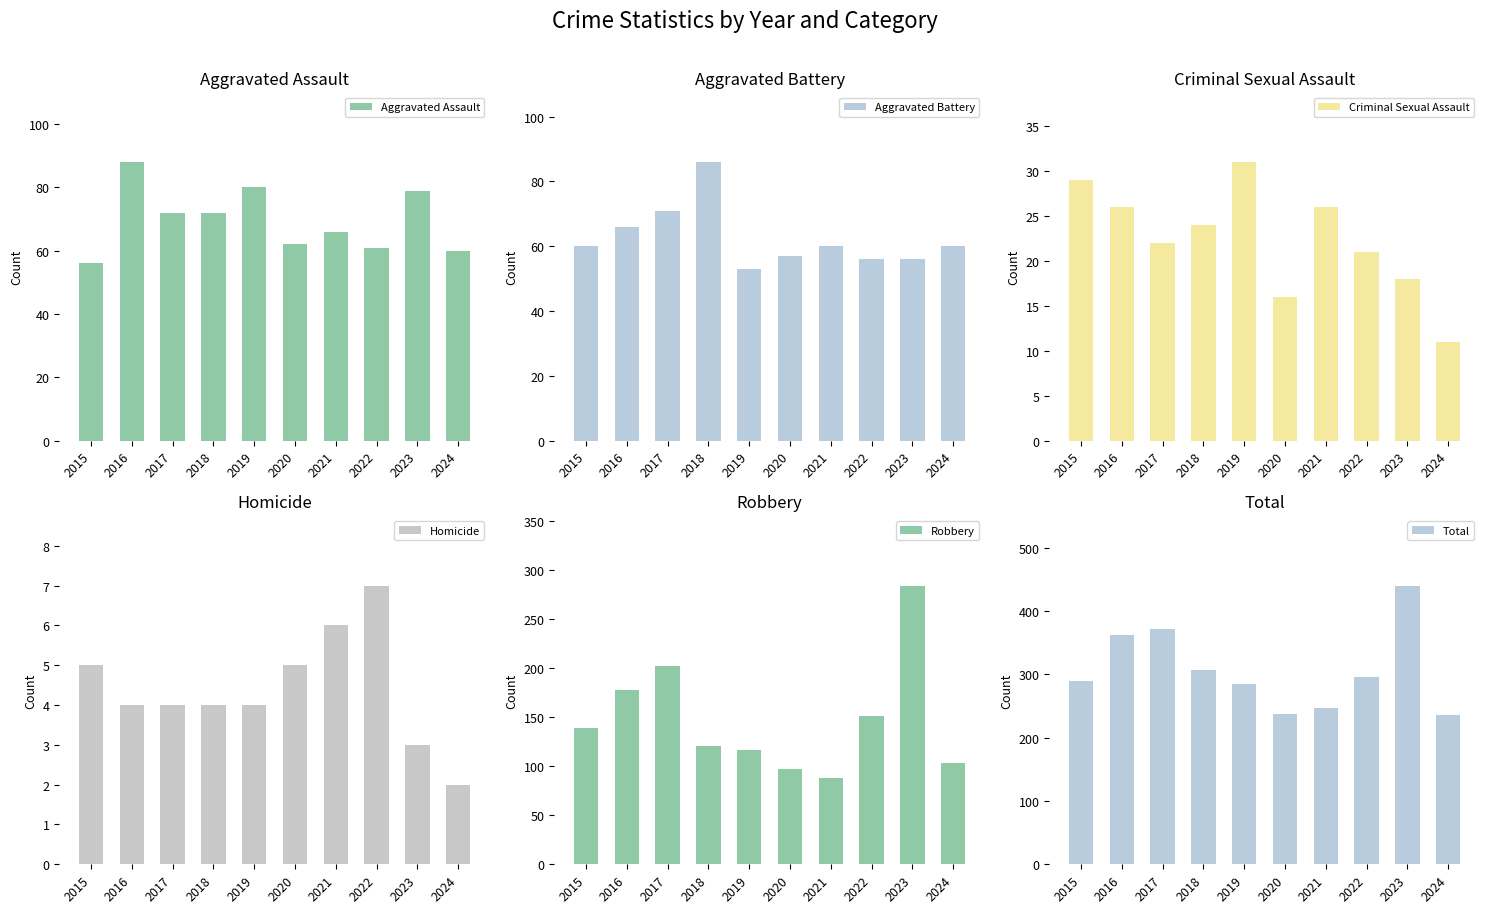

List the series in order of their peak value, highest first.

Total, Robbery, Aggravated Assault, Aggravated Battery, Criminal Sexual Assault, Homicide